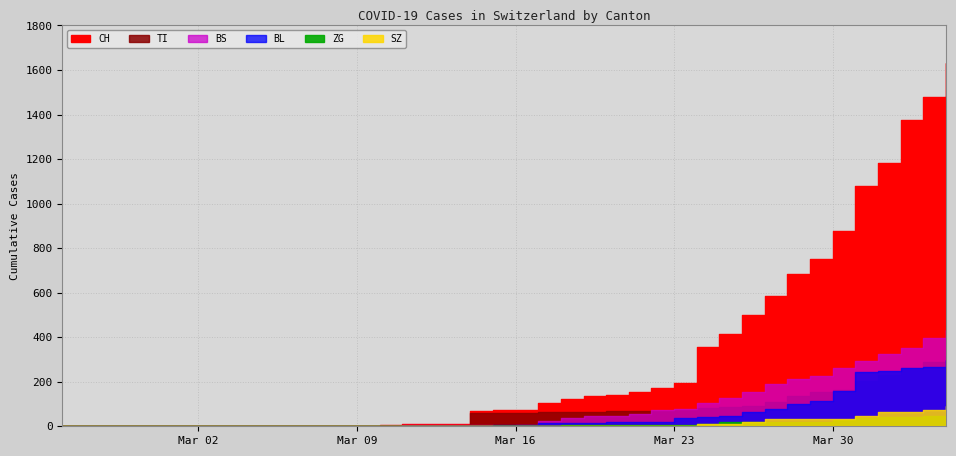

At which category is the sum across all series the highest?

2020-04-04